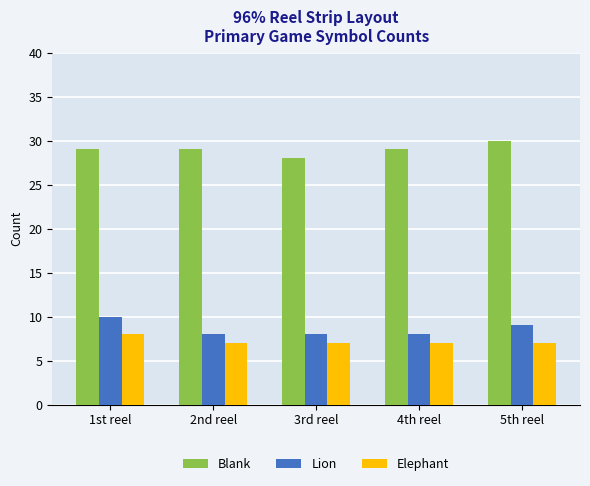

Is it true that Lion equals 8 at 2nd reel?

True